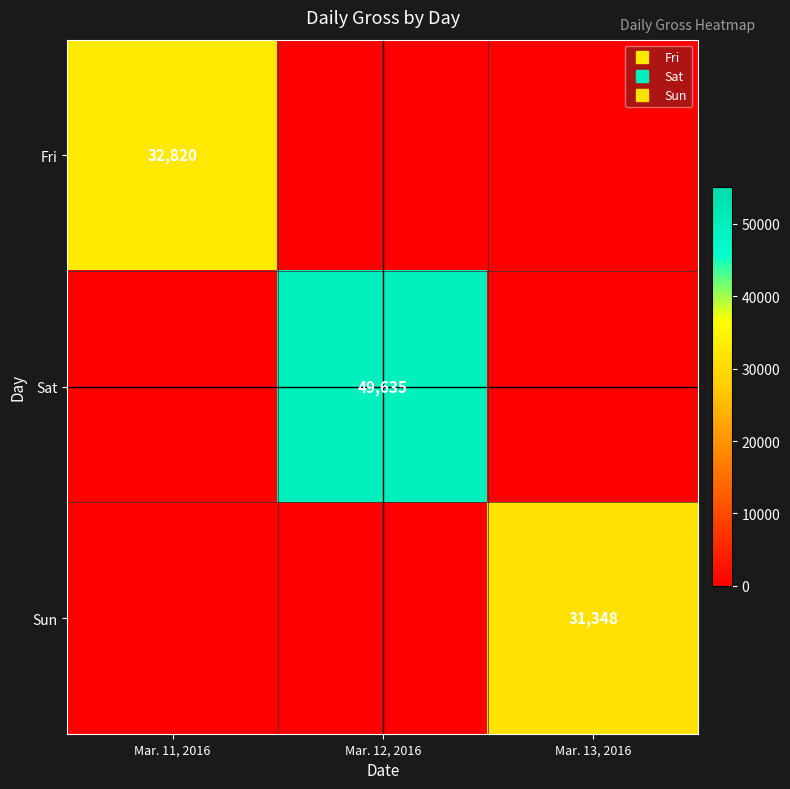

The value of Sat at Mar. 13, 2016 is 15937. True or false?

False